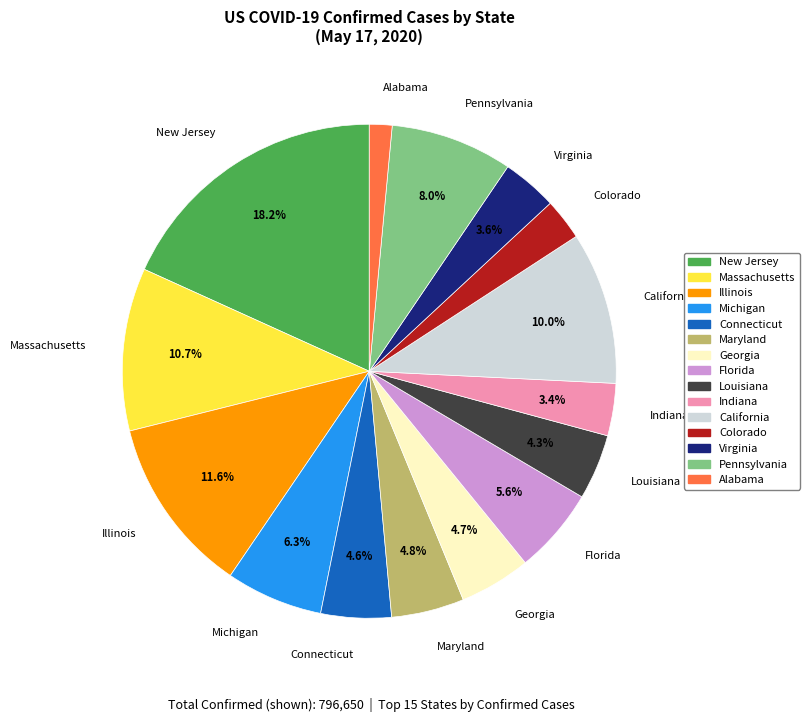

Combined, do Florida and California account for over 50%?

No